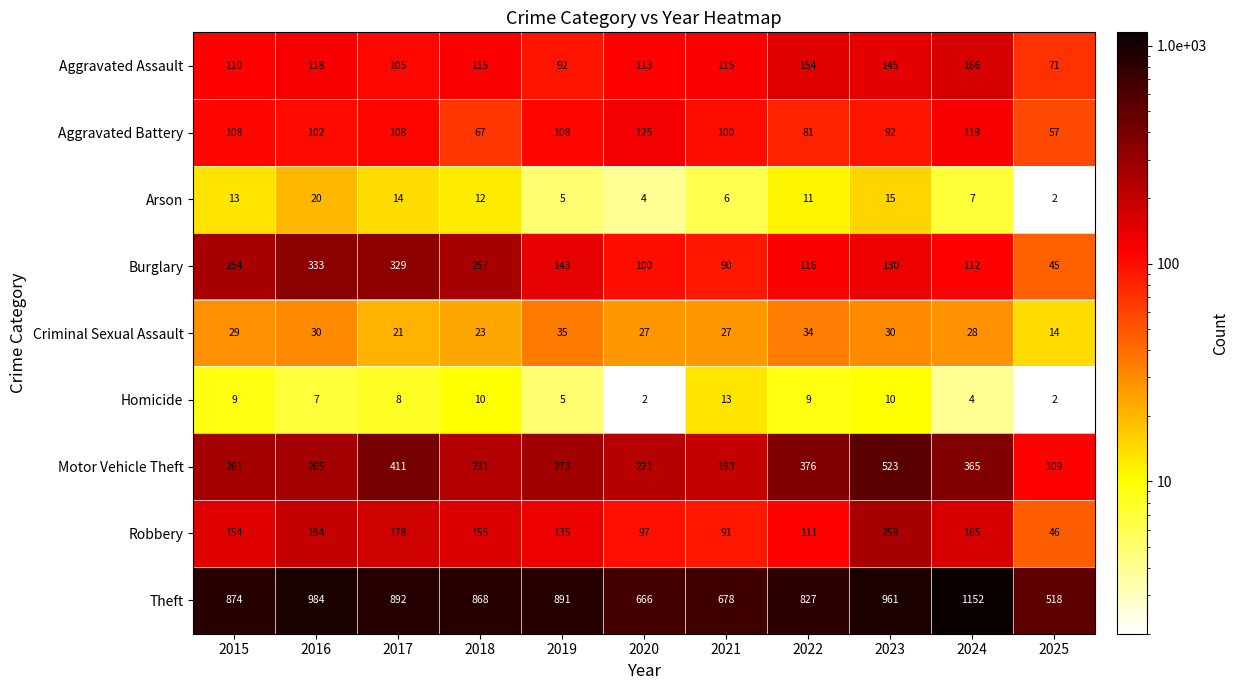

What is the spread (max minus min) of values at 2022?

818